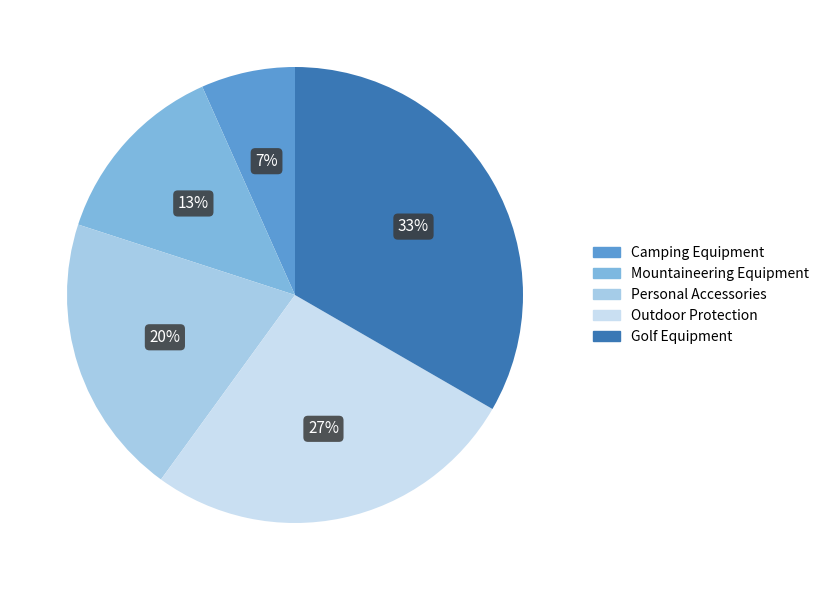

To the nearest percent, what is the difference between the Outdoor Protection and Camping Equipment slice percentages?

20%